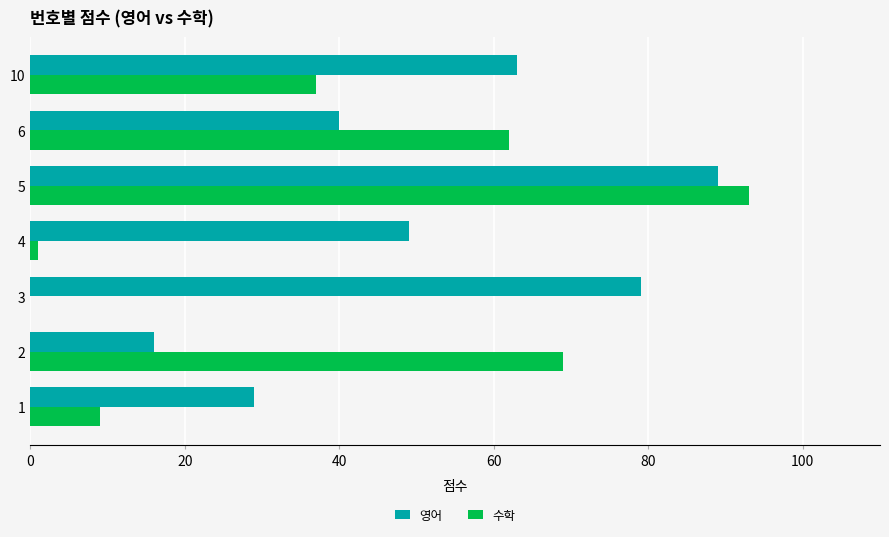

Which series has the largest range (max minus min)?

수학